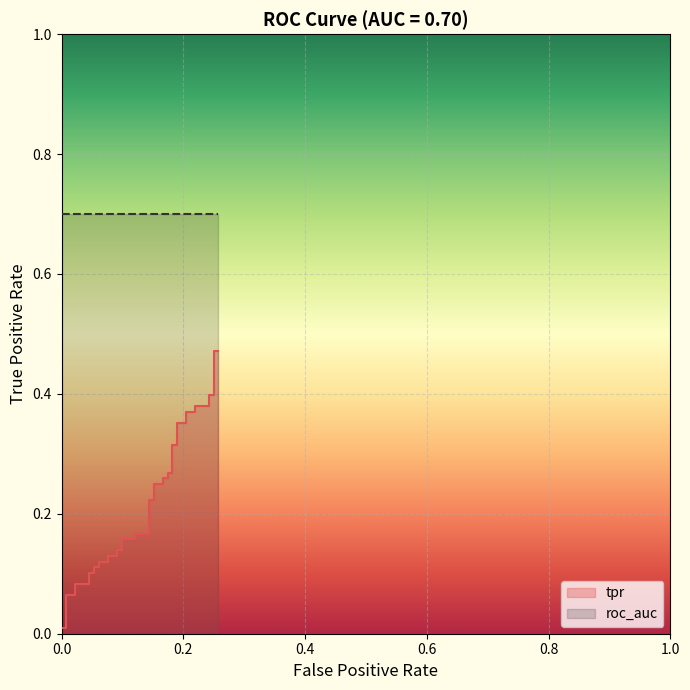

True or false: the data shows 0.1 at 0.1666666666666667.

False